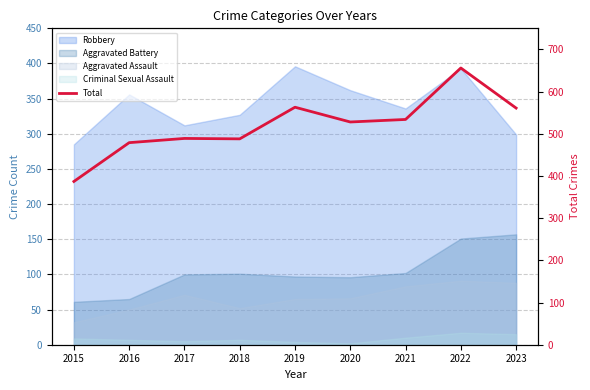

What is the greatest value displayed?

656